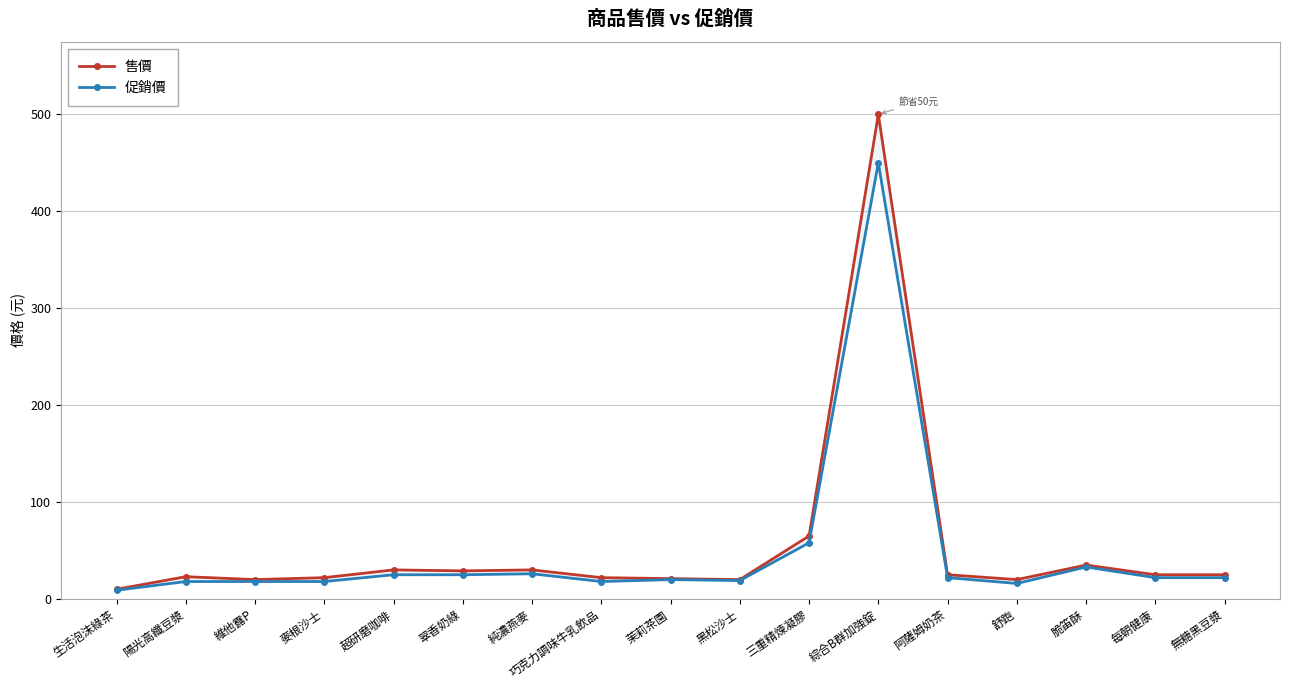

How many interior local peaks does the 促銷價 series have?

4